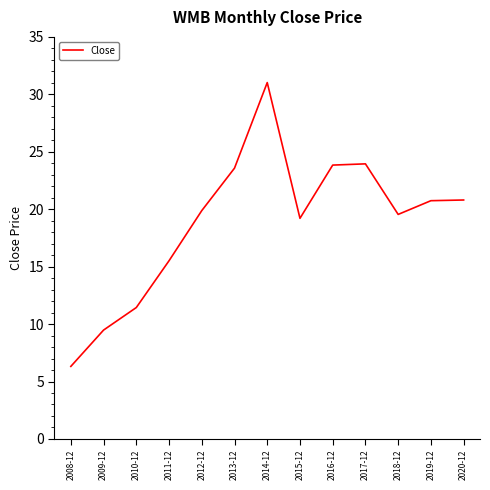

Is it true that the value at 2008-12 is 6.3?

True